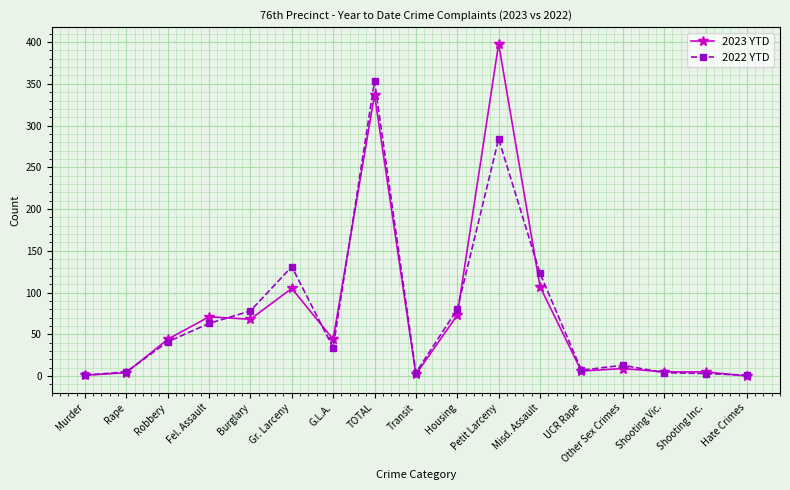

True or false: 2022 YTD has a value of 110 at Fel. Assault.

False